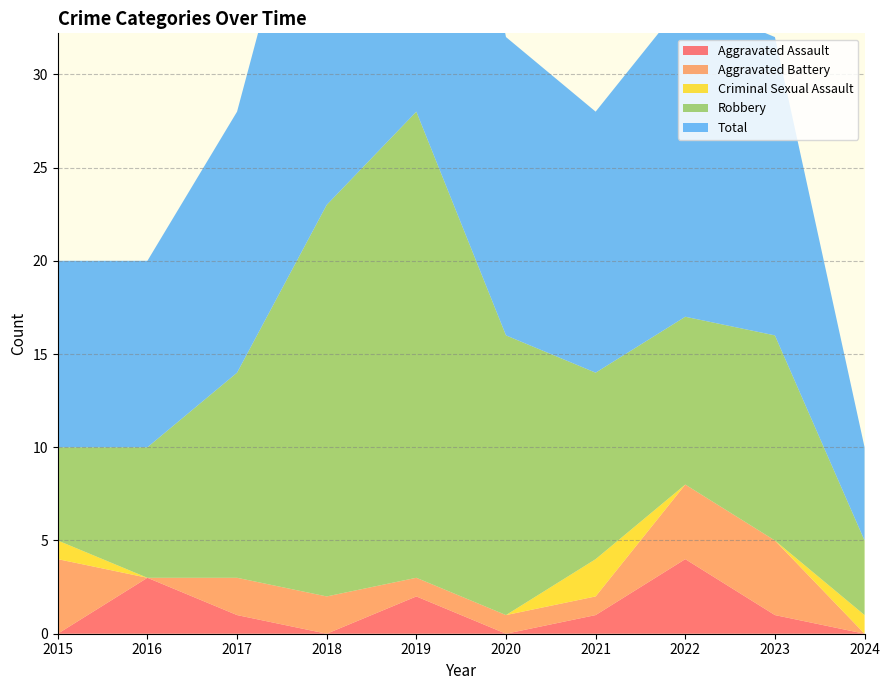

Reading right to left, extract all data points from this chart.

Aggravated Assault: 0	1	4	1	0	2	0	1	3	0
Aggravated Battery: 0	4	4	1	1	1	2	2	0	4
Criminal Sexual Assault: 1	0	0	2	0	0	0	0	0	1
Robbery: 4	11	9	10	15	25	21	11	7	5
Total: 5	16	17	14	16	28	23	14	10	10